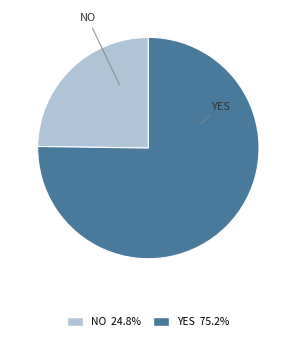

Does any single category account for the majority?

Yes